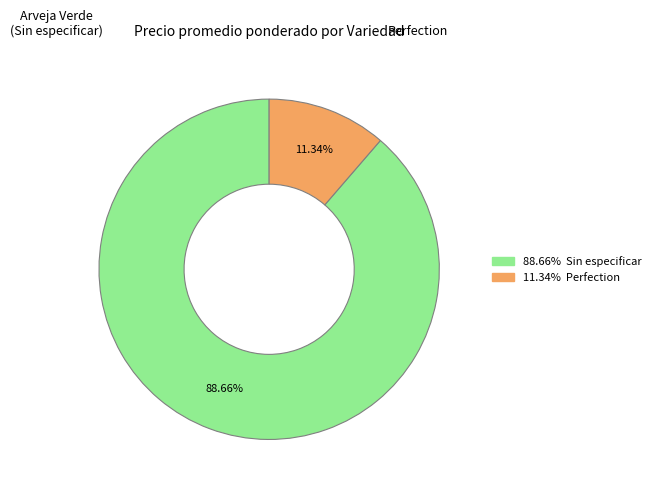

Is there any slice that represents more than half of the pie?

Yes